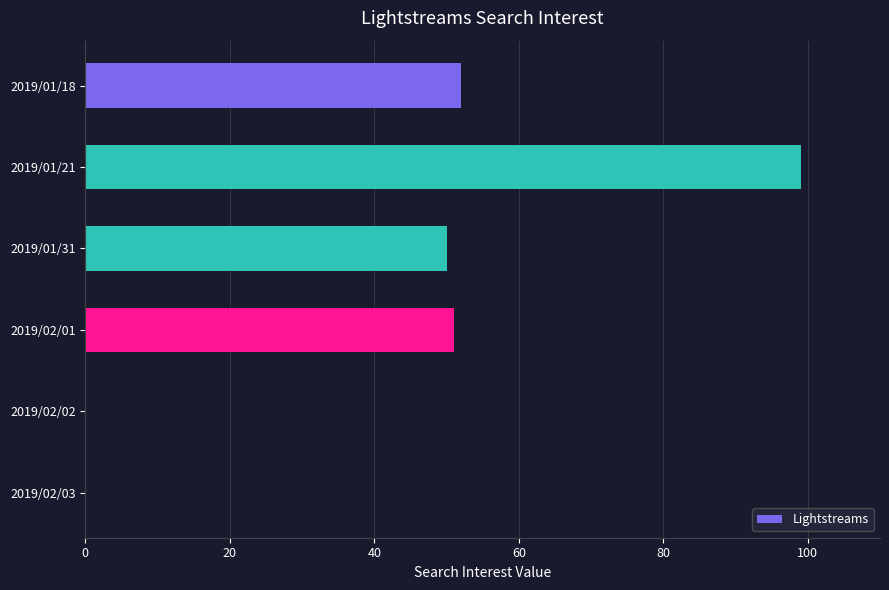

Count the number of data series in this chart.

1